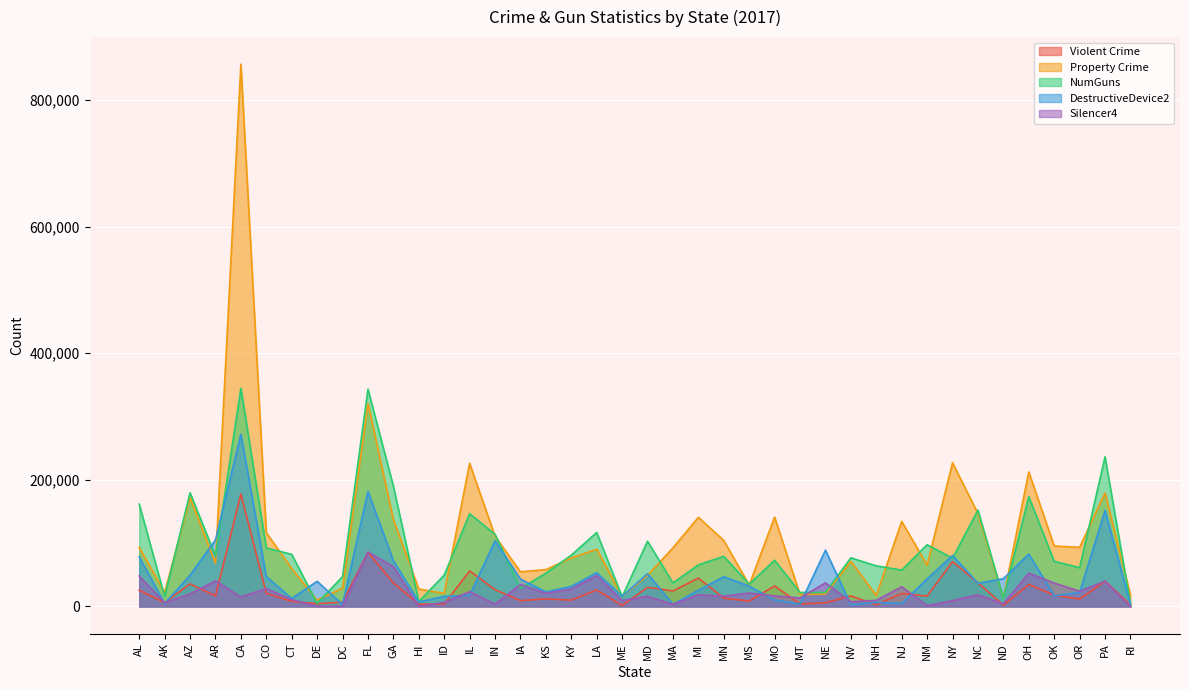

At how many categories does at least one series exceed 132161?

13